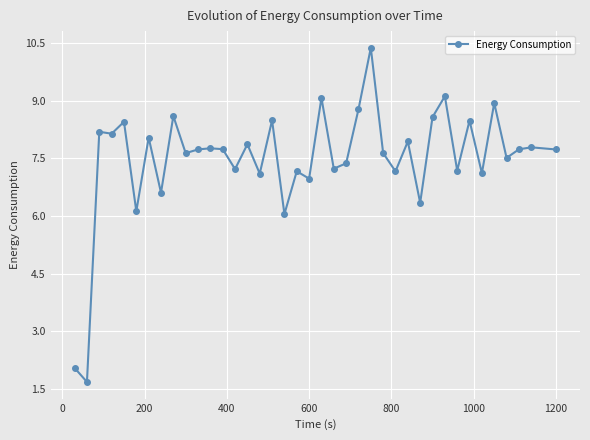

What is the minimum value shown in the chart?

1.7